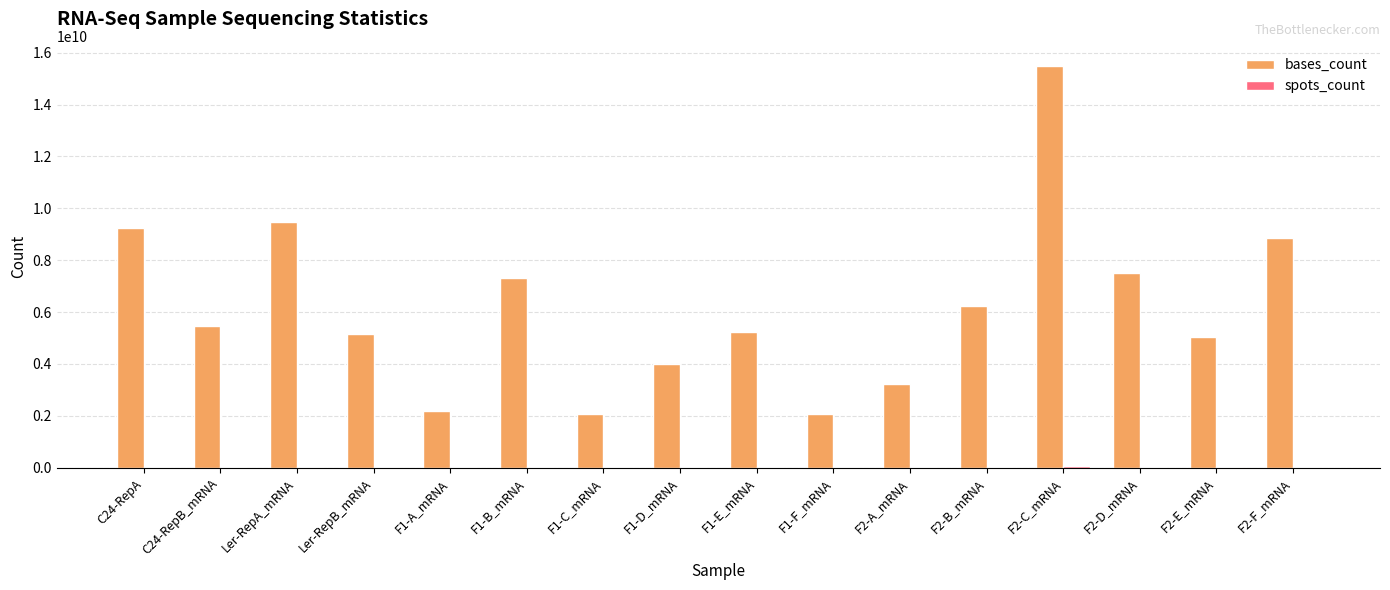

What is the sum of all bases_count values?

98564106644